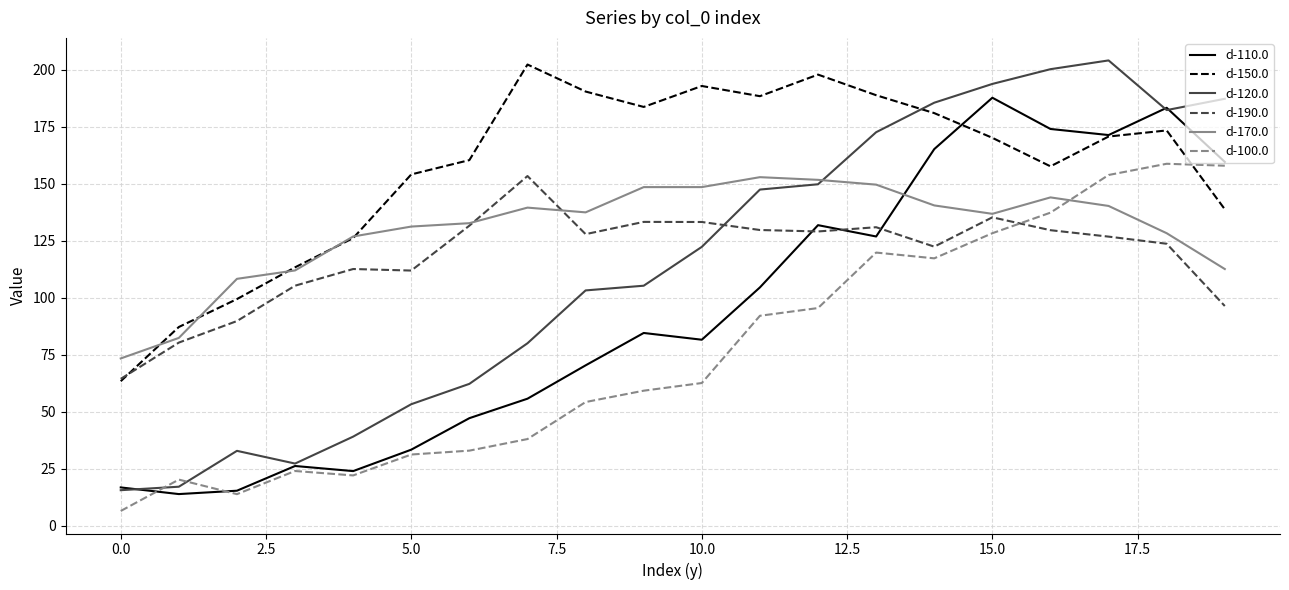

What is the highest value of the d-100.0 series?

158.8